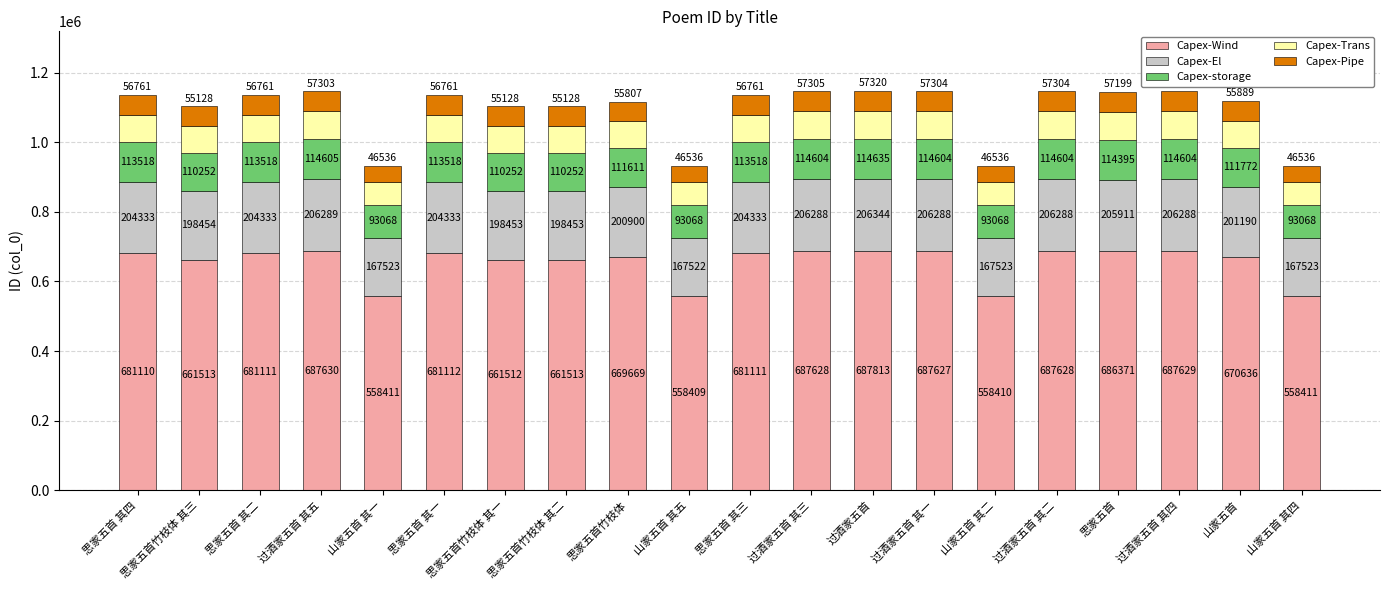

What value does the Capex-Wind series have at 思家五首 其四?

681110